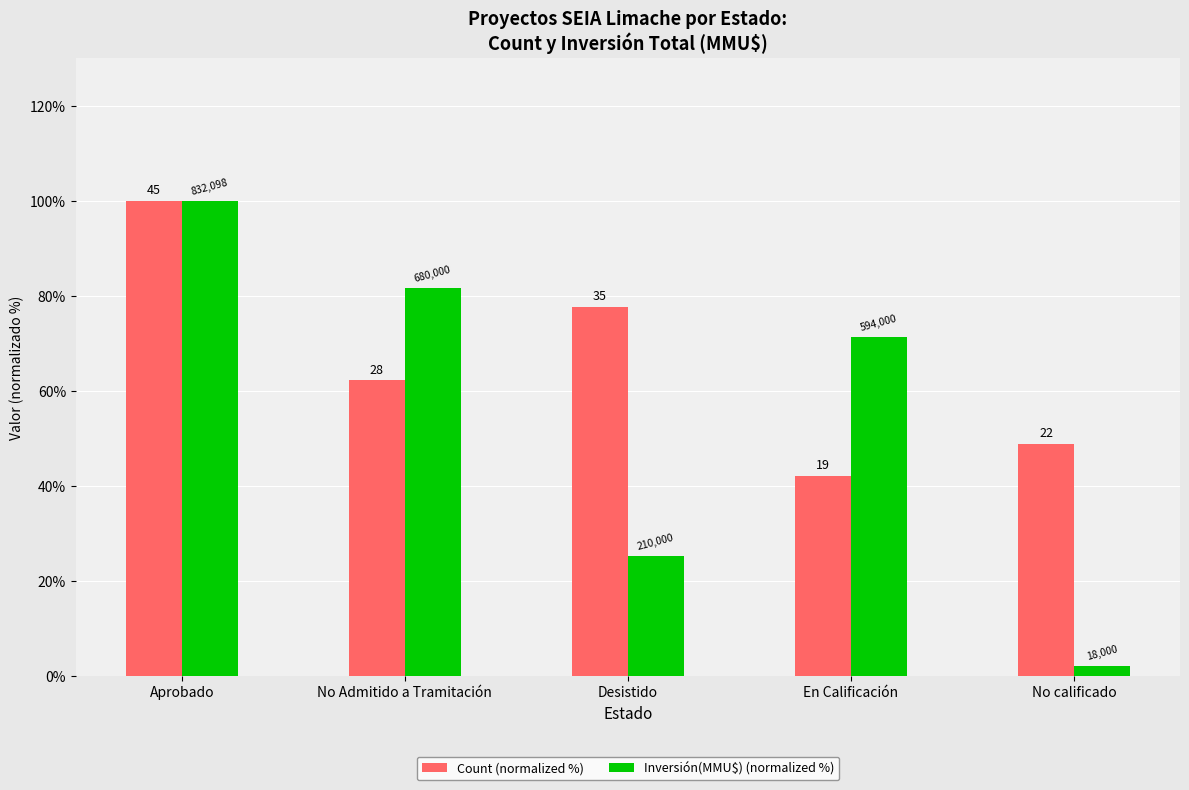

What are all the series names shown in the legend?

Count (normalized %), Inversión(MMU$) (normalized %)